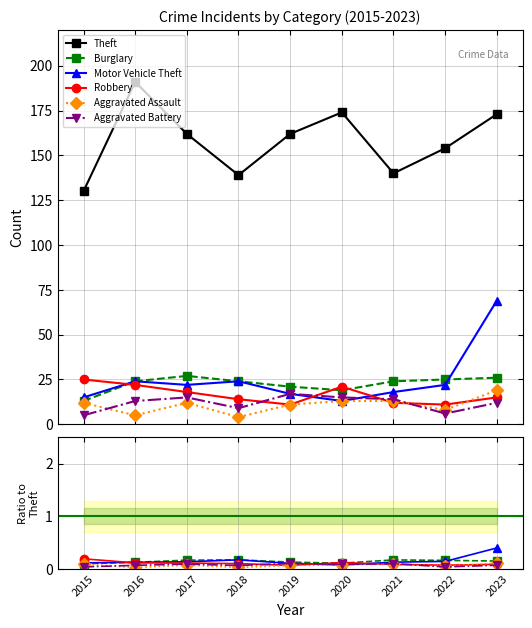

True or false: Theft and Robbery cross at least once.

False